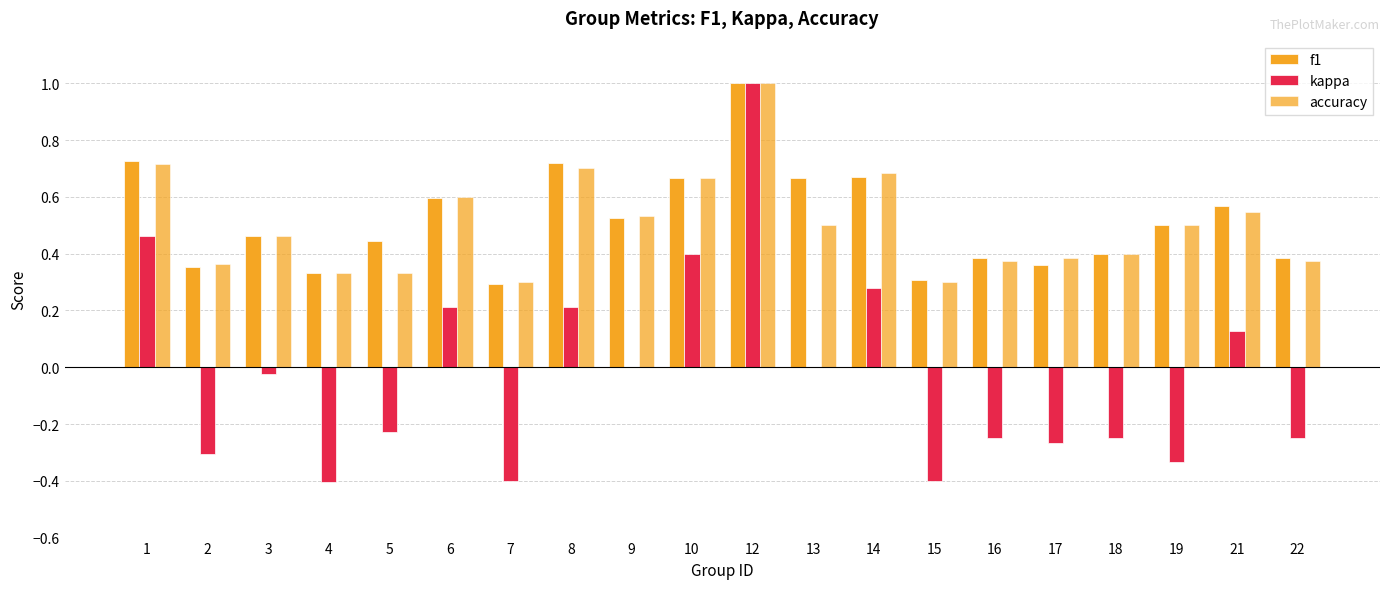

Count the number of data series in this chart.

3